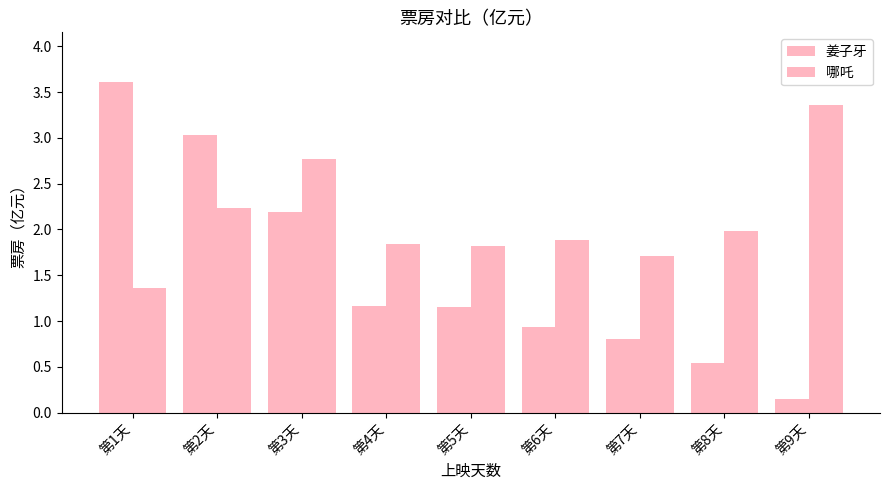

How many categories are shown in the chart?

9